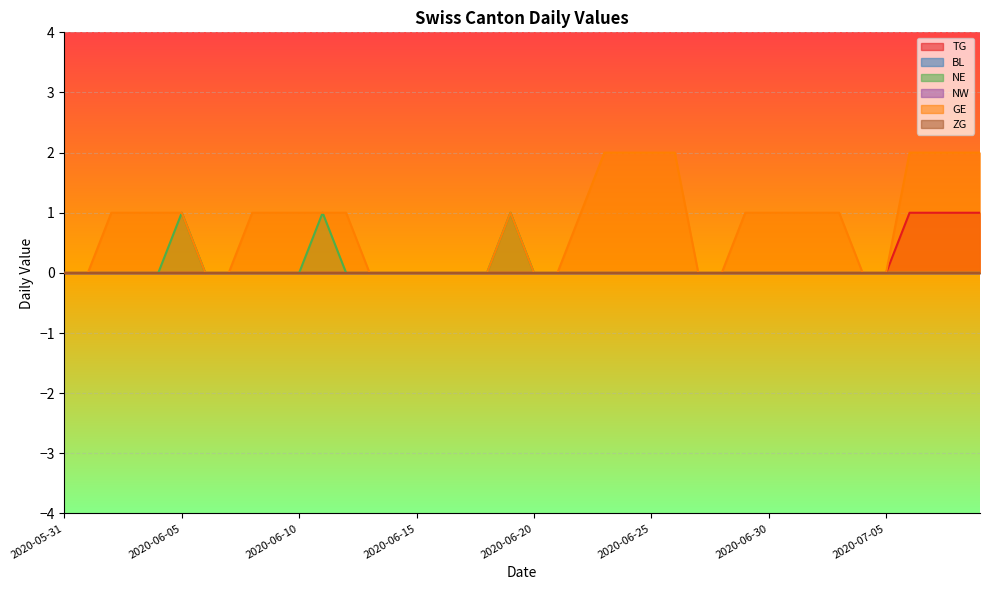

What position from the right is 2020-07-09?

1